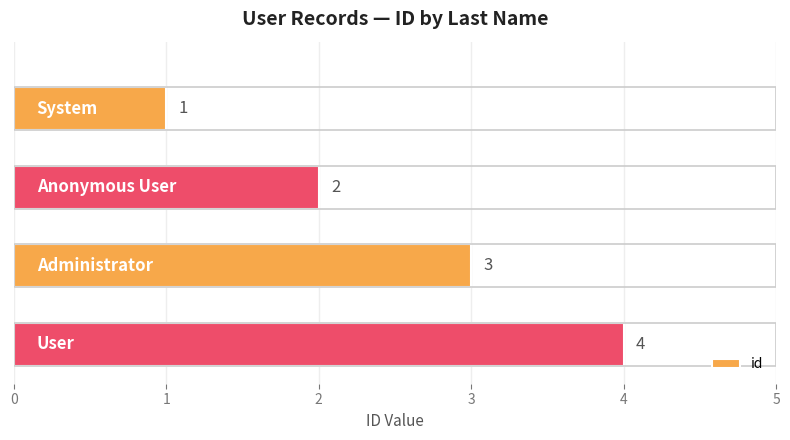

How many series are shown in this chart?

1